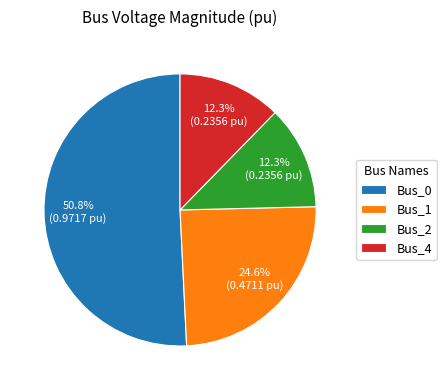

To the nearest percent, what is the difference between the Bus_1 and Bus_4 slice percentages?

12%